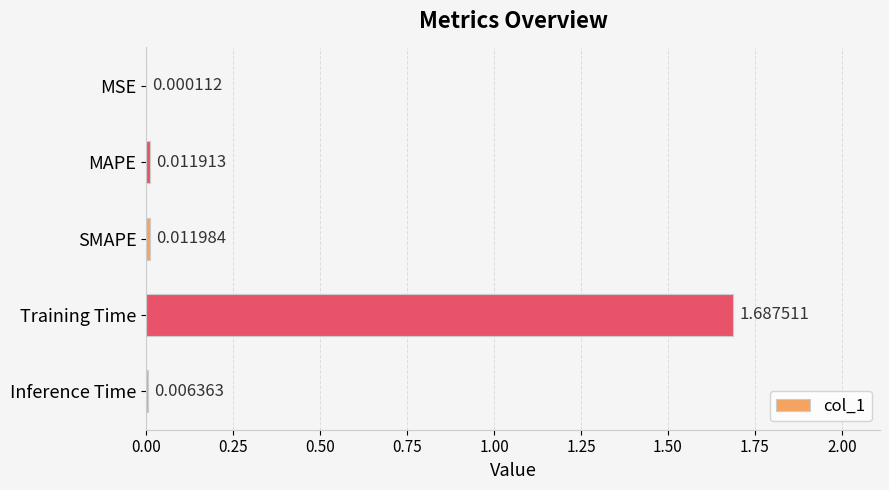

Are the bars grouped side by side (vs. stacked)?

No